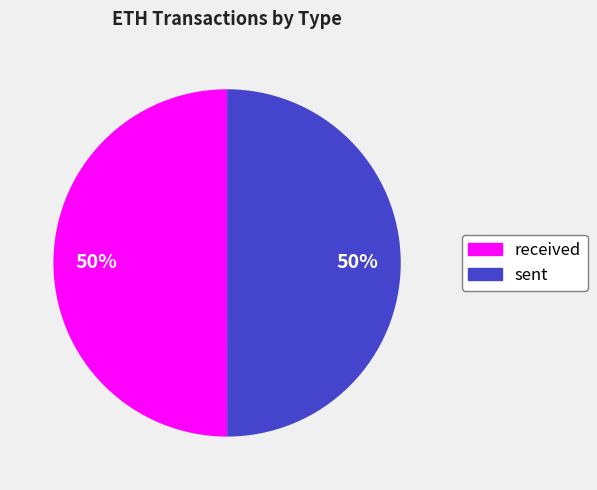

How many slices are in this pie chart?

2